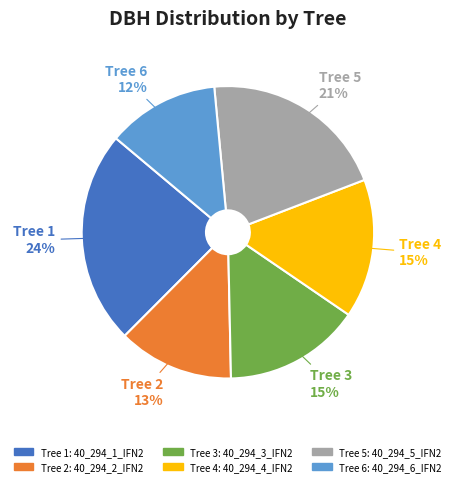

Is there any slice that represents more than half of the pie?

No